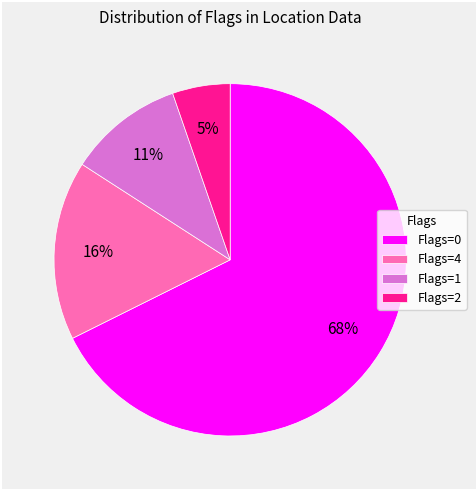

The Flags=4 slice represents 16% of the pie. True or false?

True